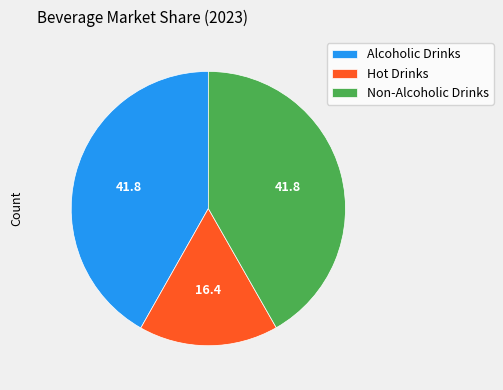

Do Non-Alcoholic Drinks and Alcoholic Drinks together represent more than half of the pie?

Yes